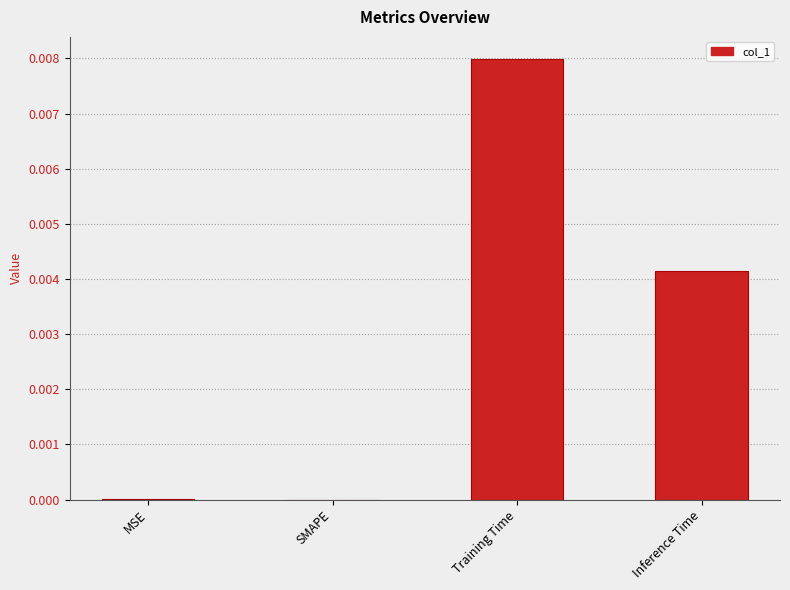

The value at SMAPE is 0.0. True or false?

True